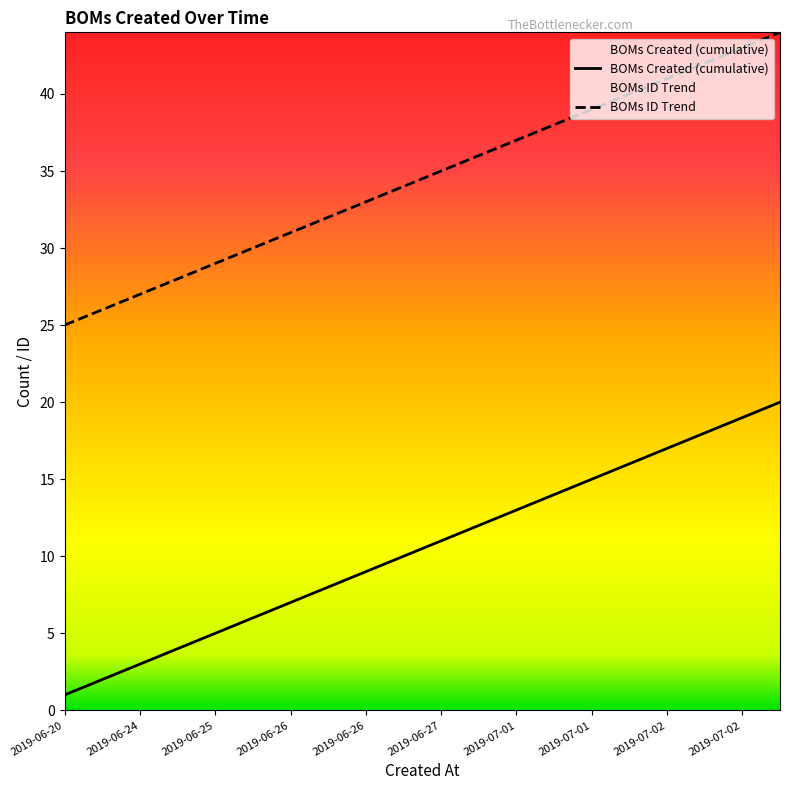

True or false: BOMs Created (cumulative) and BOMs ID Trend cross at least once.

False